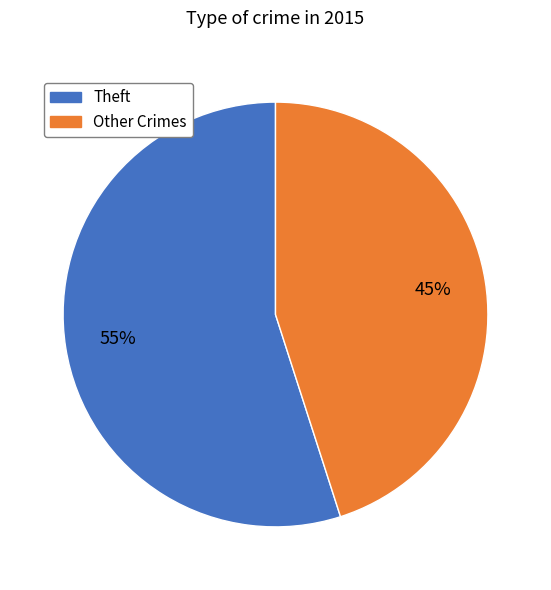

Count the number of slices in the pie.

2